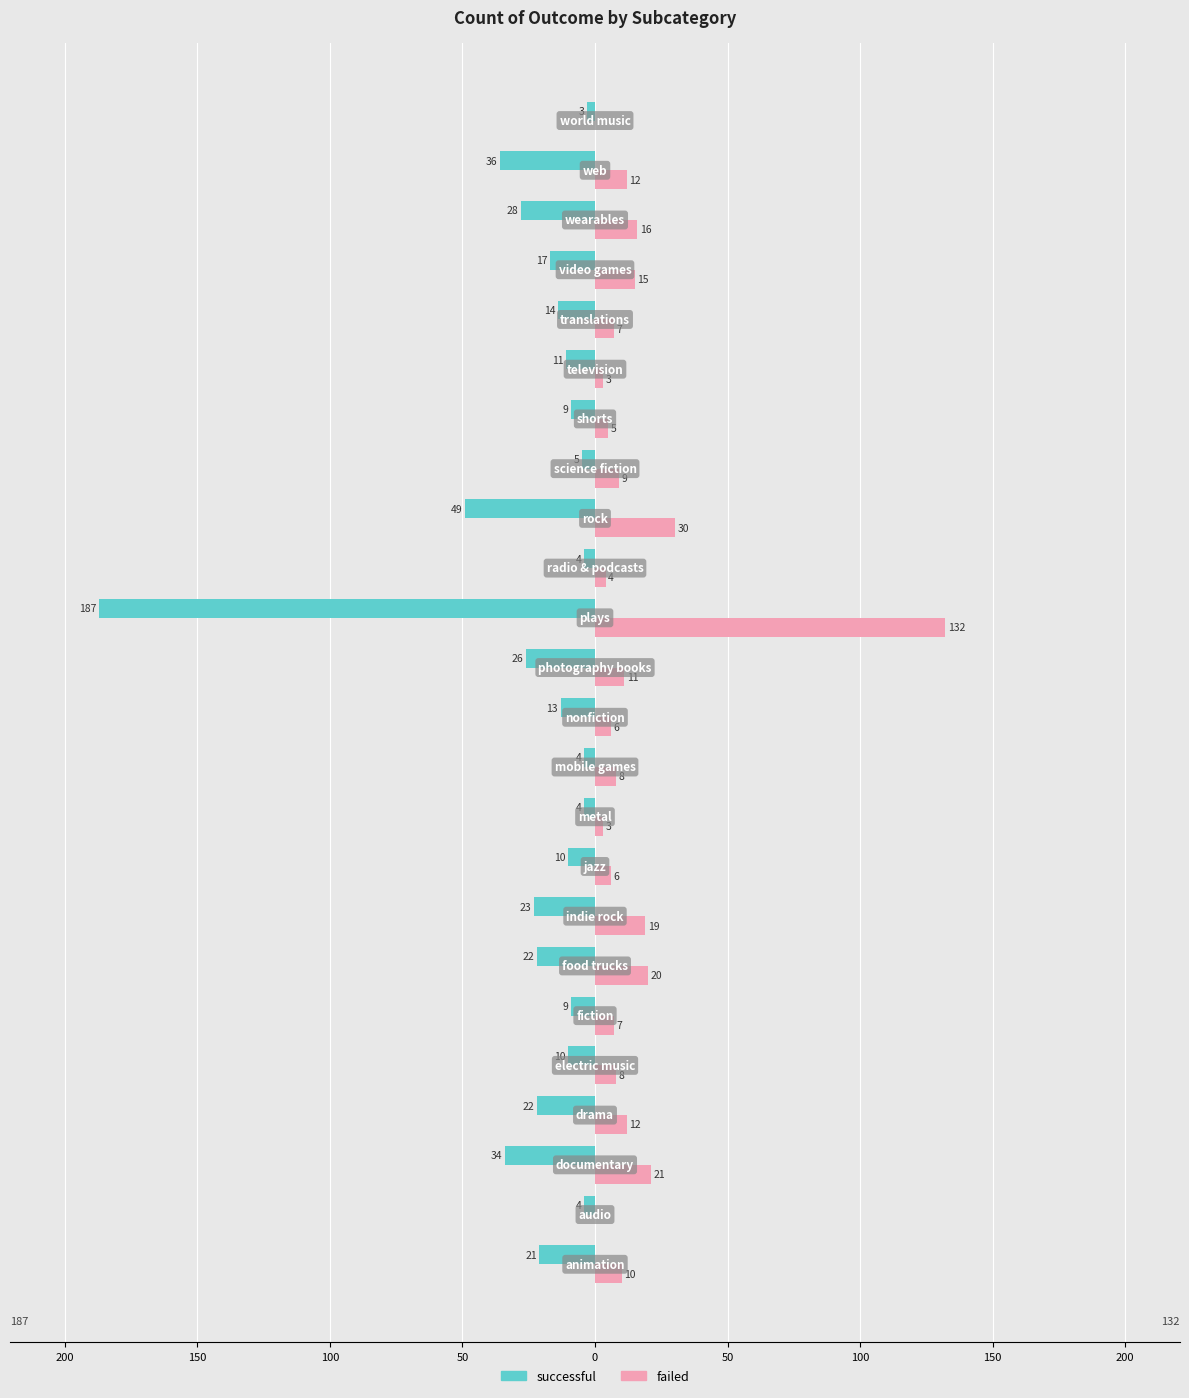

What is the difference between the maximum and minimum values in the successful series?

184